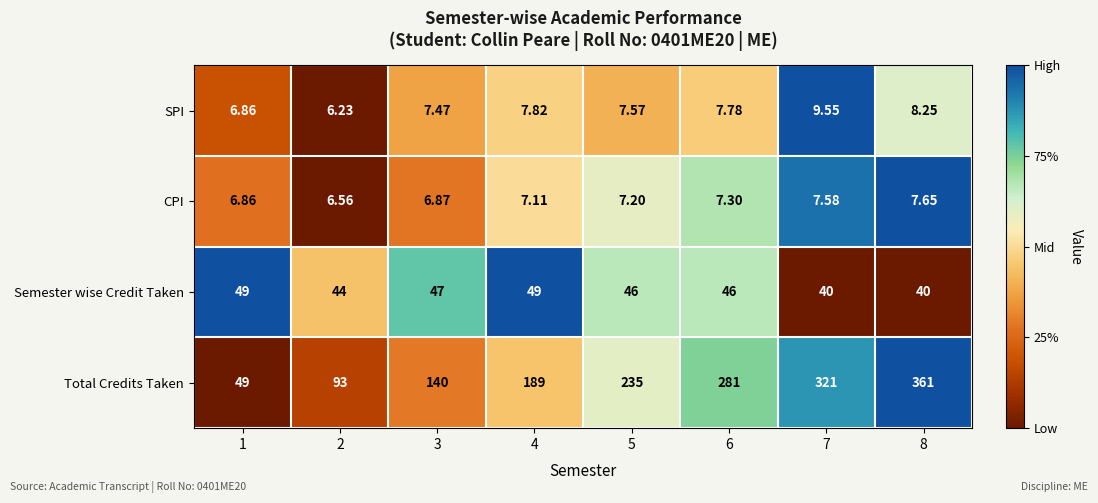

List the series in order of their peak value, highest first.

Total Credits Taken, Semester wise Credit Taken, SPI, CPI